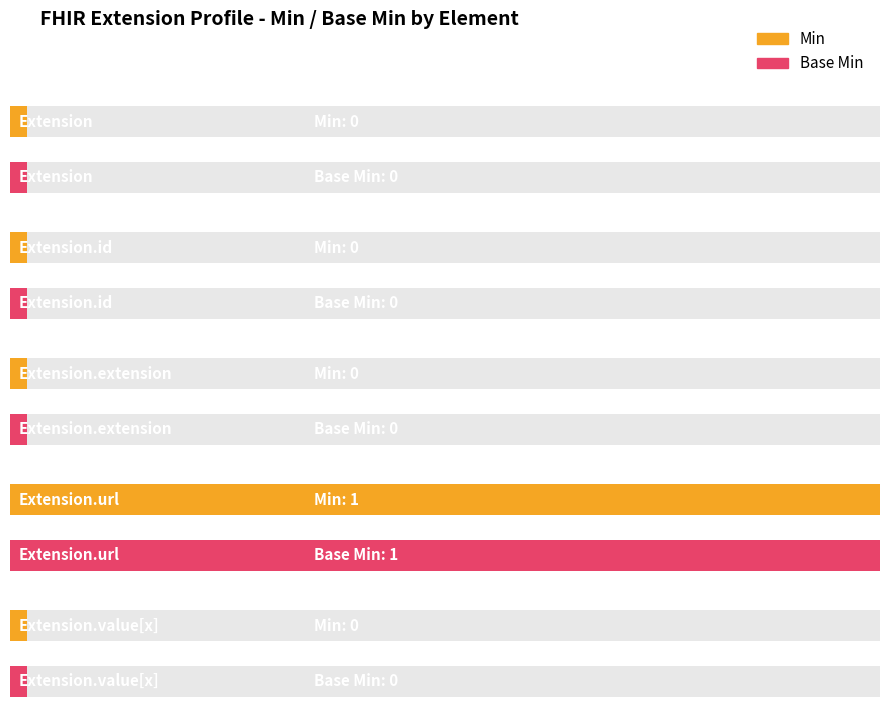

The Min series shows 0 at Extension.value[x]. True or false?

True